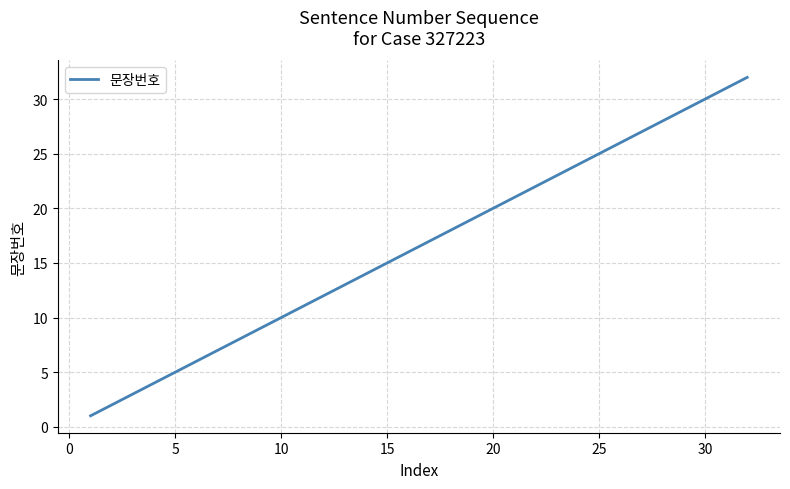

How many lines are shown in the chart?

1